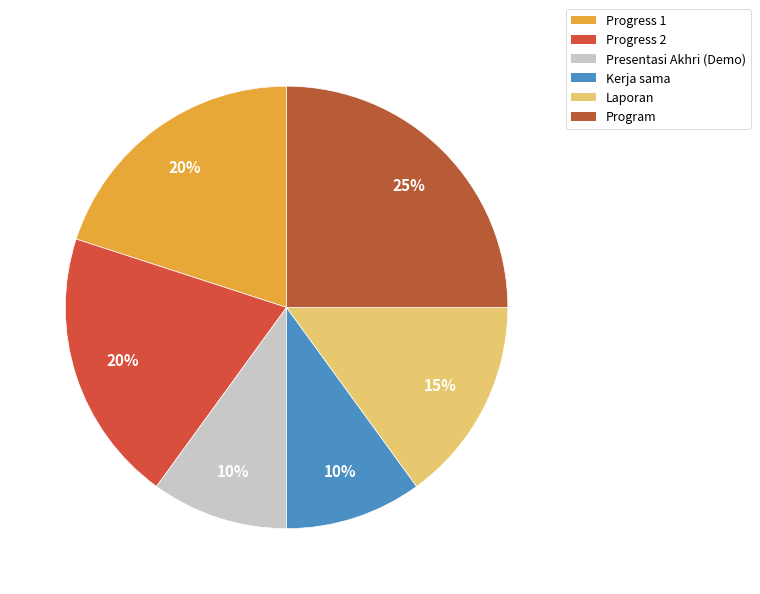

Is it true that Progress 2 is 11% of the pie?

False